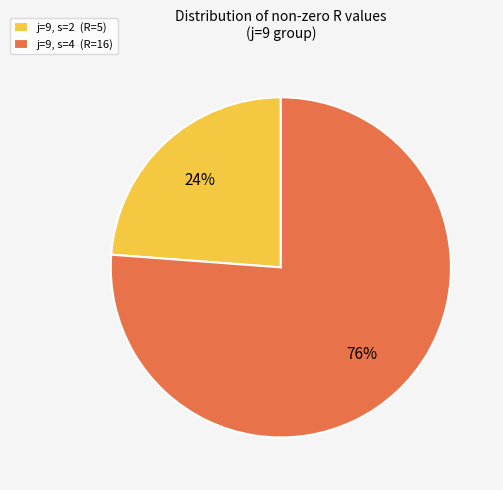

Is the sum of j=9, s=2 (R=5) and j=9, s=4 (R=16) greater than half?

Yes